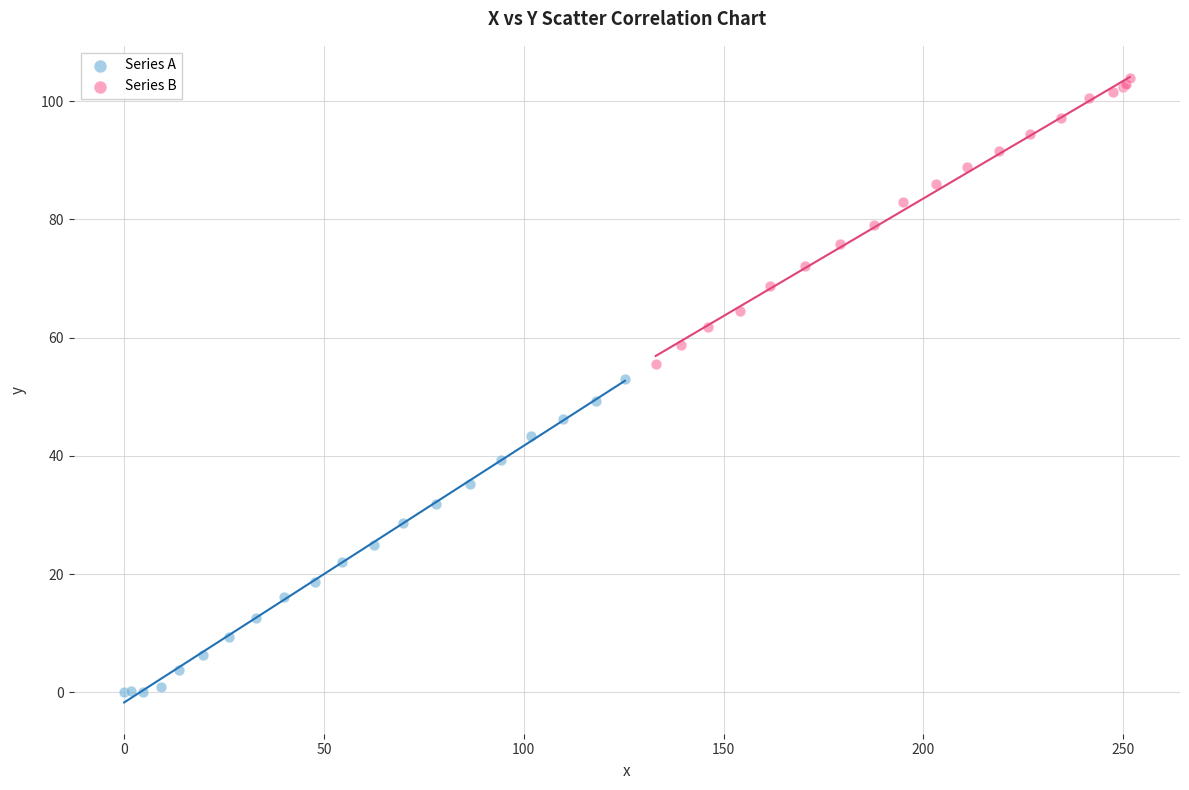

What are all the series names shown in the legend?

Series A, Series B